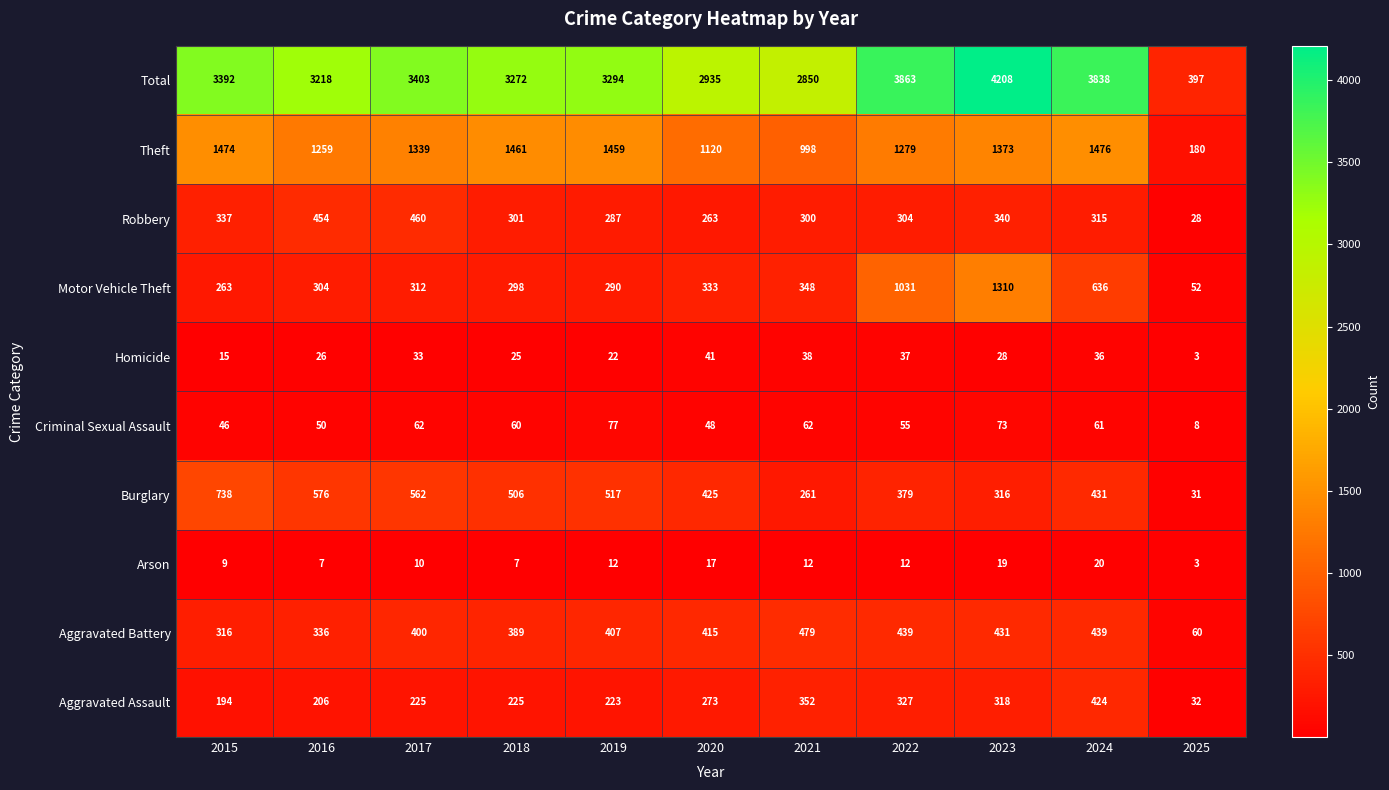

True or false: Robbery has a value of 183 at 2015.

False